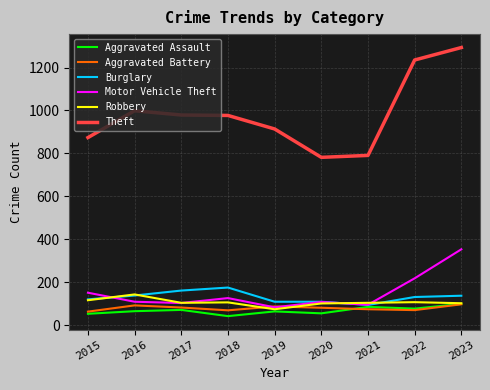

Where is the first local maximum for Burglary?

2018